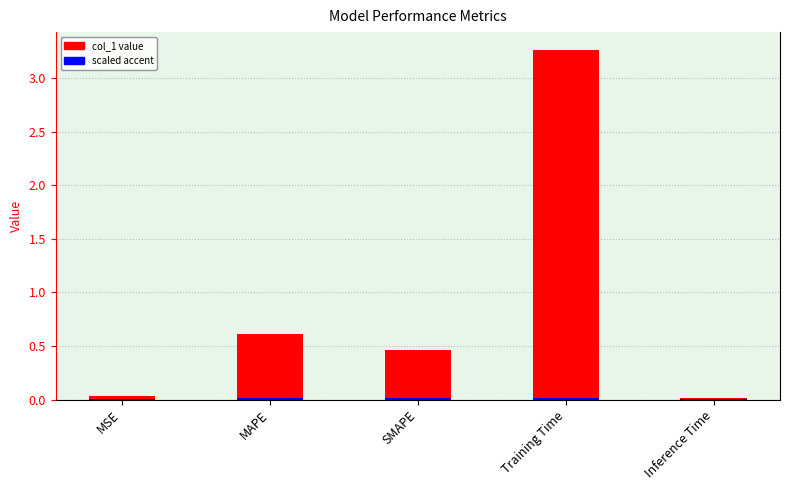

What is the label of the 1st bar from the right?

Inference Time